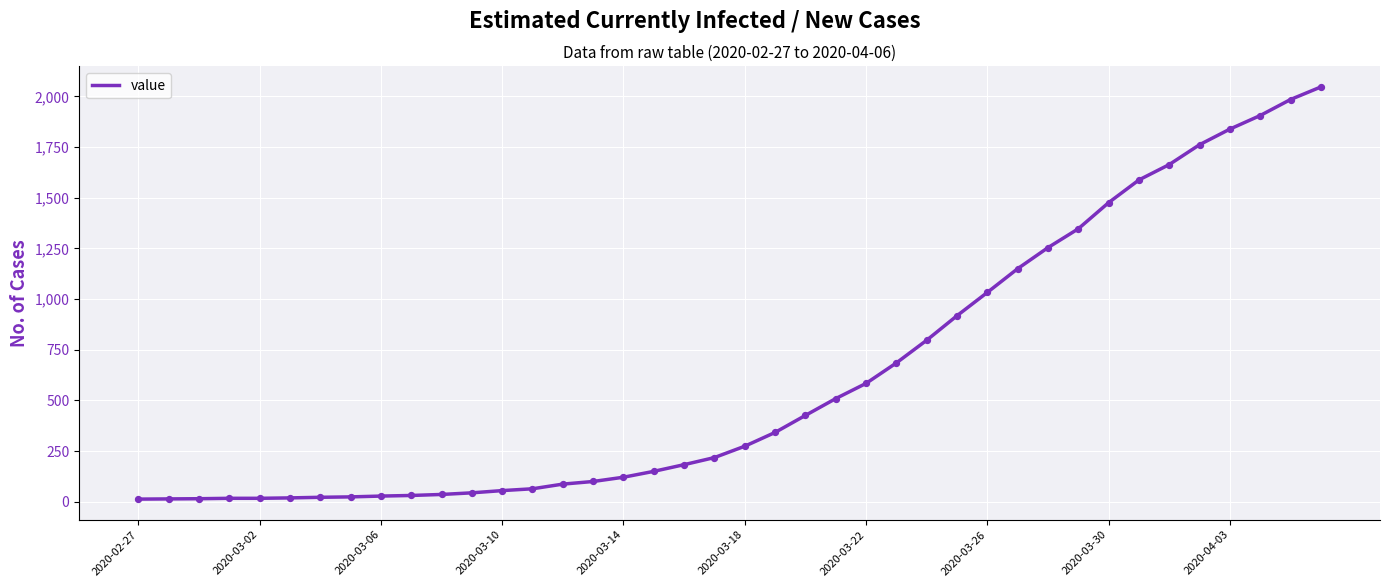

What is the difference between the maximum and minimum values?

2034